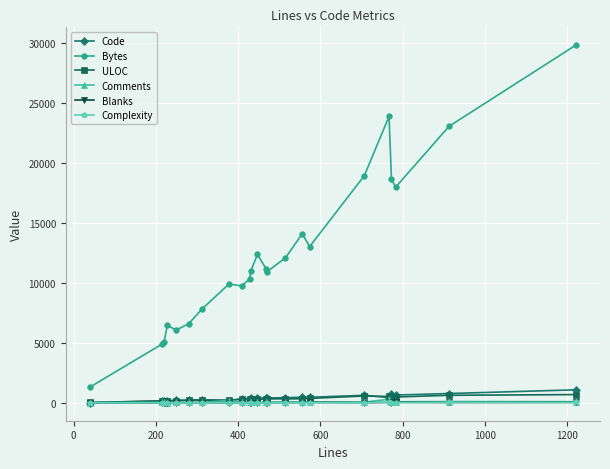

What is the difference between the second highest and minimum values in the Complexity series?

36